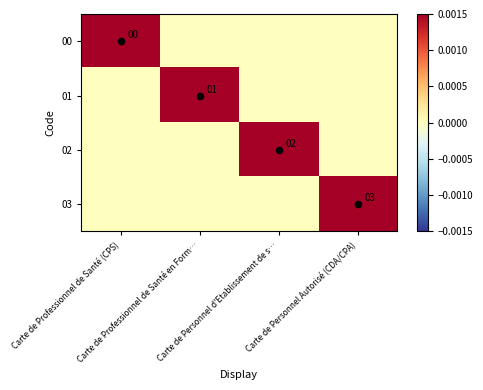

How many data points does each series have?

4